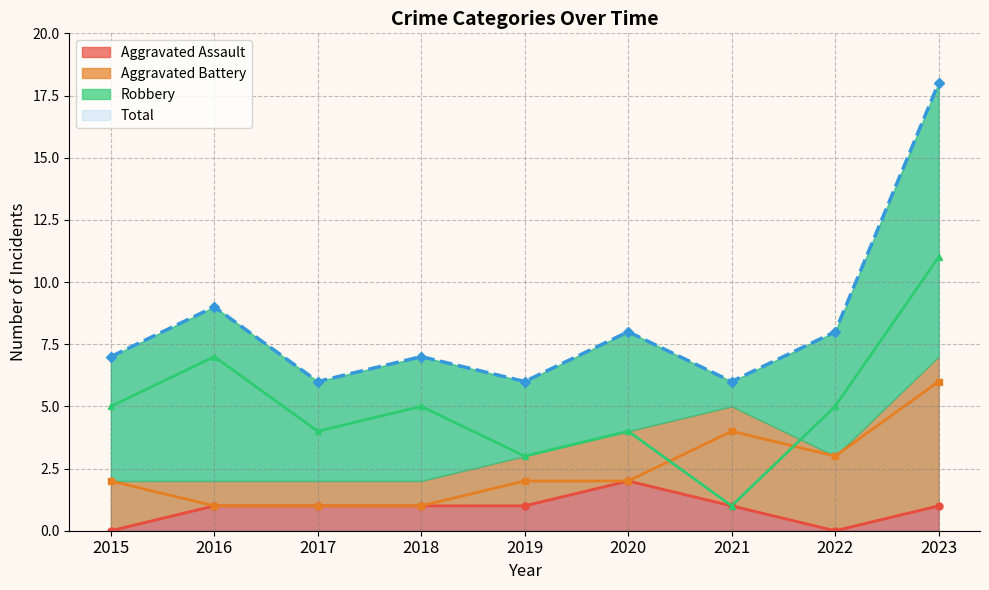

What is the value of the Total point at the 3rd from the left?

6